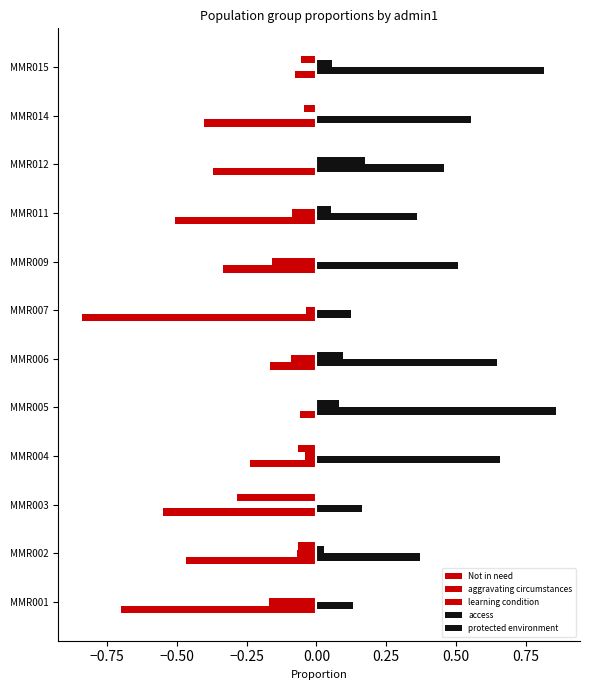

Count the number of categories in the chart.

12